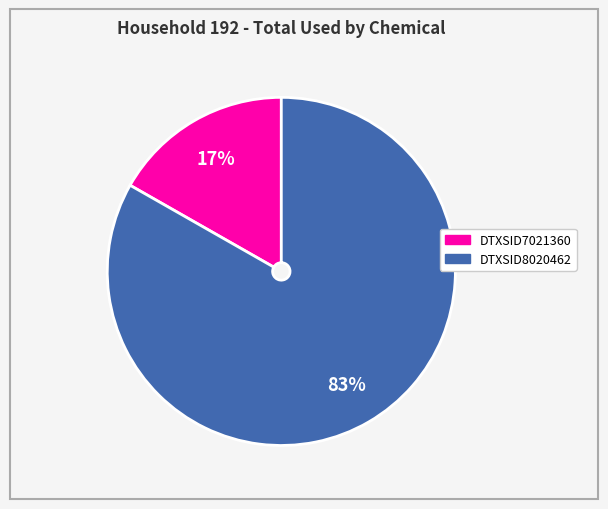

Is DTXSID7021360 the majority of the pie?

No